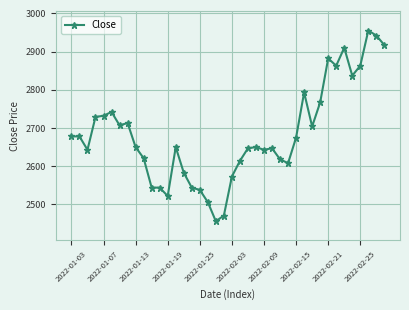

True or false: the data has more than 2 interior local peaks.

True